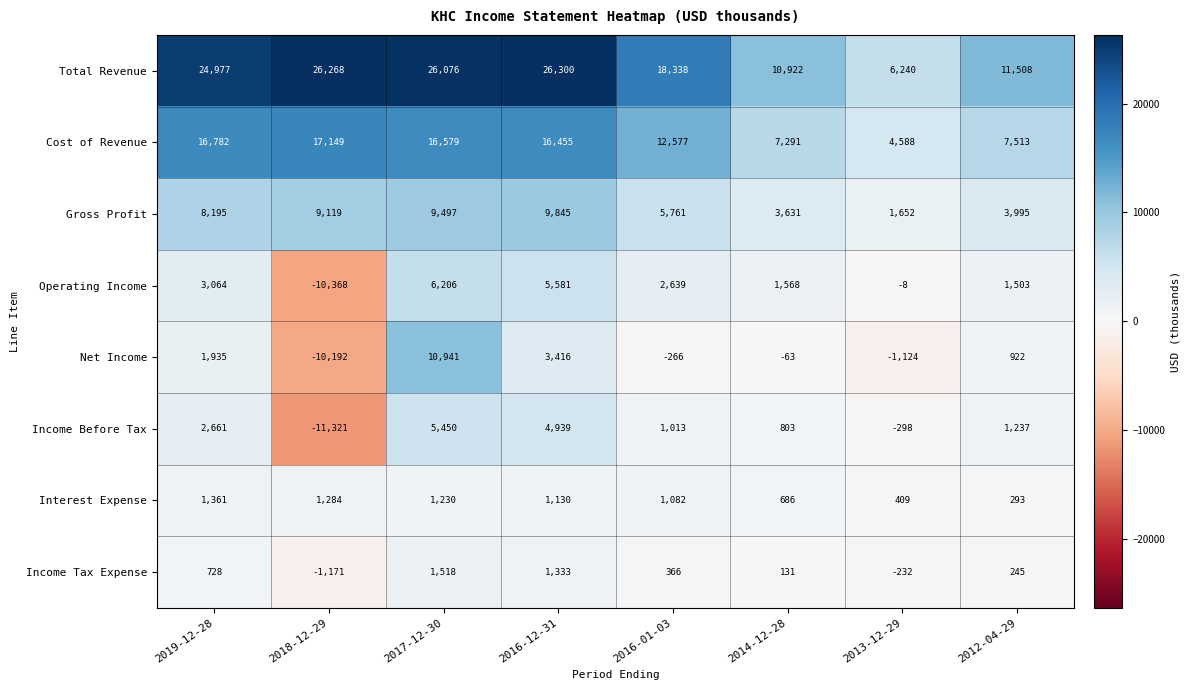

What is the difference between the Income Tax Expense values at 2016-01-03 and 2017-12-30?

1152